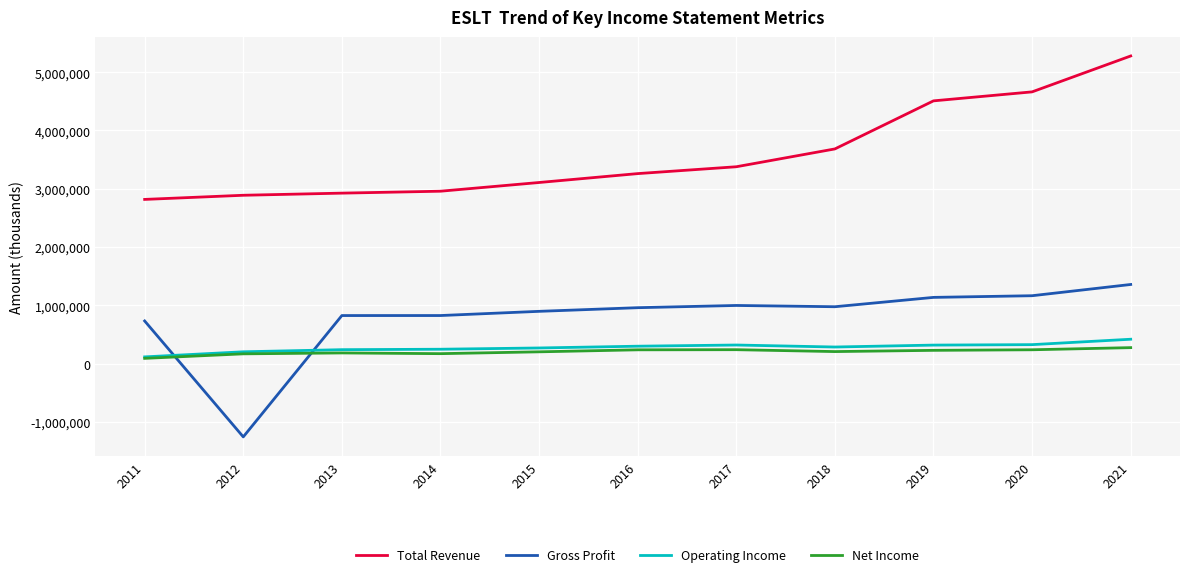

What is the difference between the highest and lowest values at 2011?

2727200